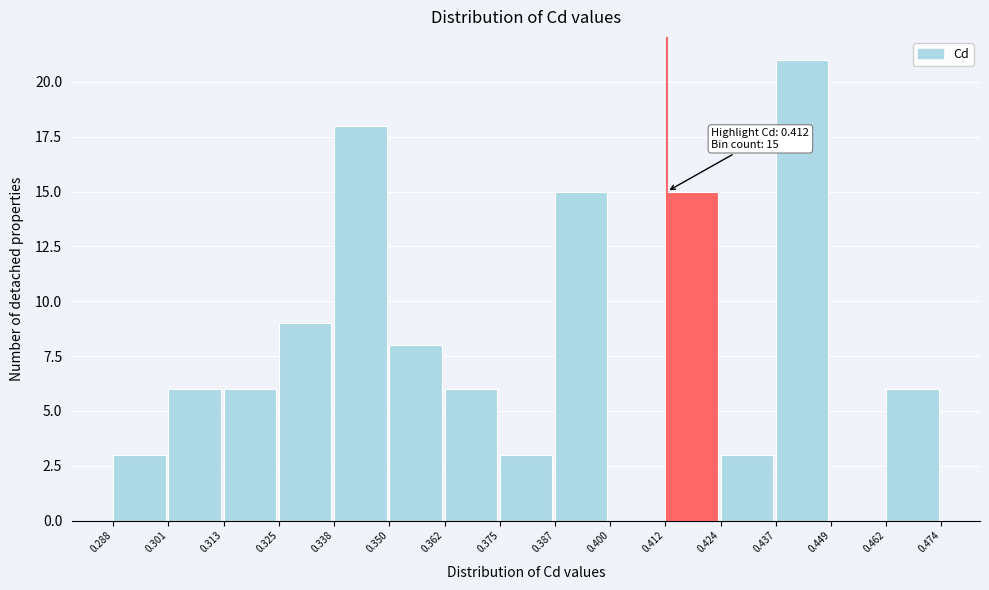

Which range on the x-axis has the tallest bar?

0.437 to 0.449